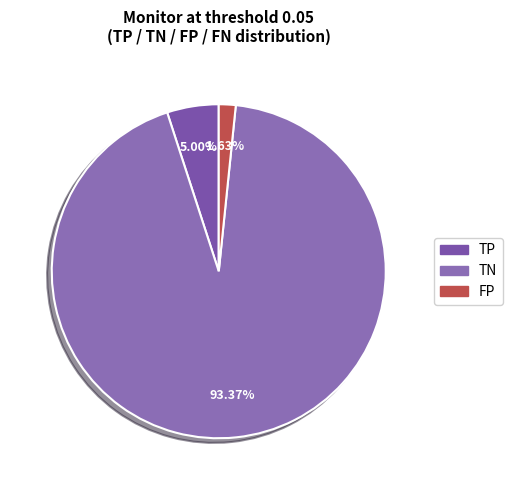

What portion of the pie excludes TP?

95.0%